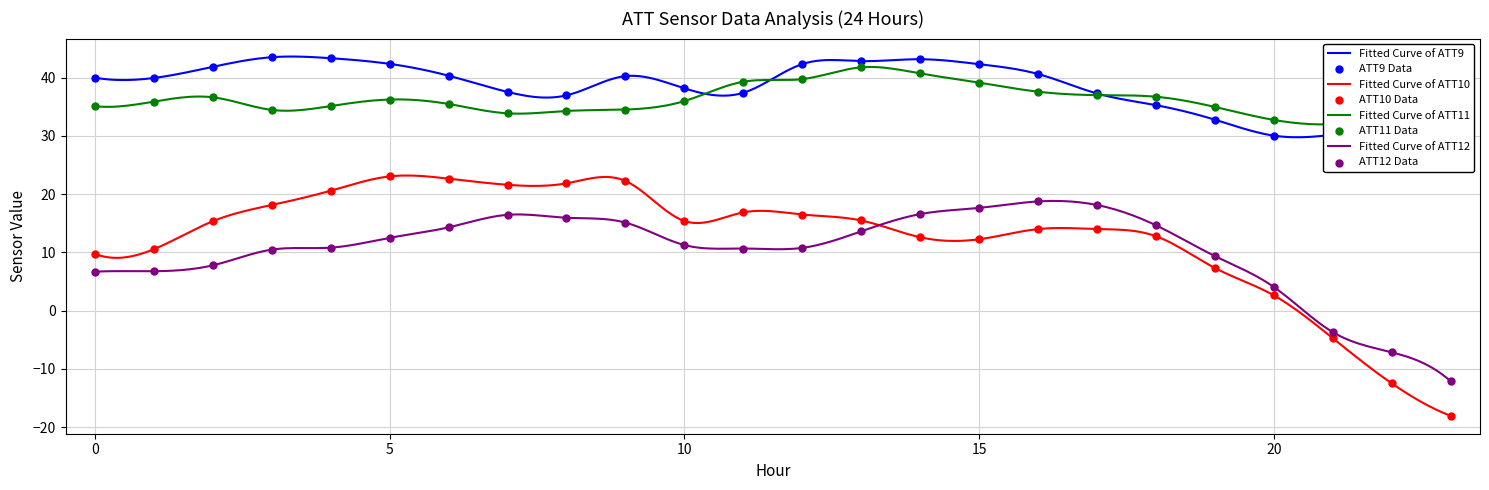

Which series has the widest spread of Y values?

ATT10